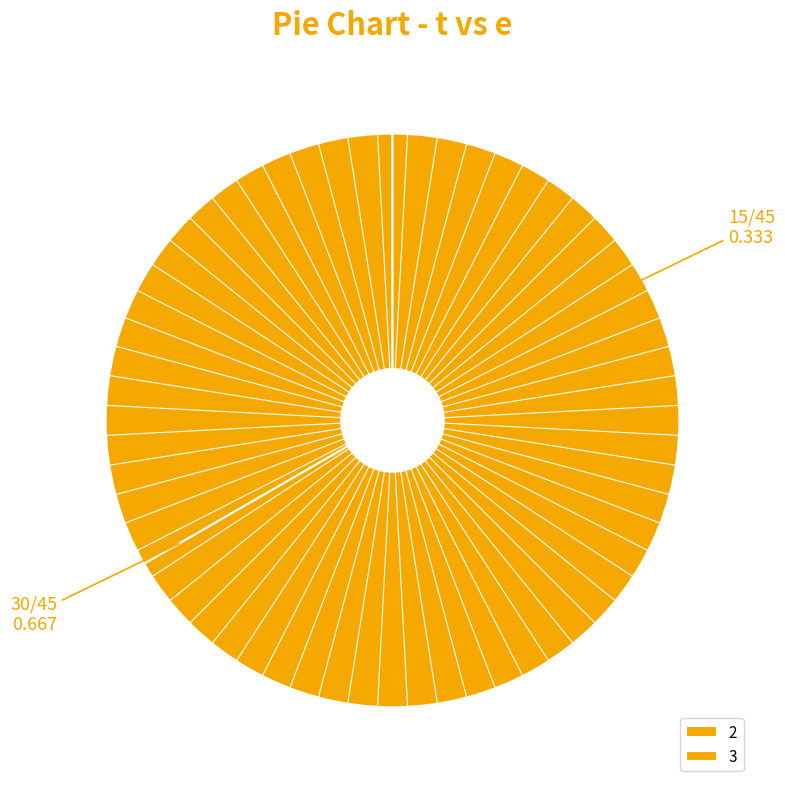

What is the smallest slice in the pie chart?

2